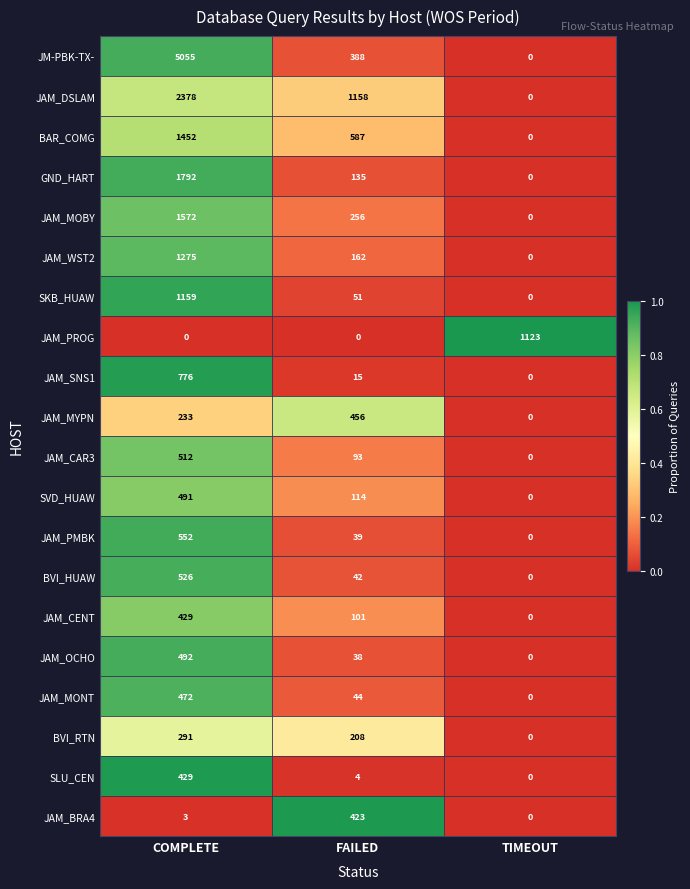

Rank the categories by JAM_MYPN value from lowest to highest.

TIMEOUT, COMPLETE, FAILED